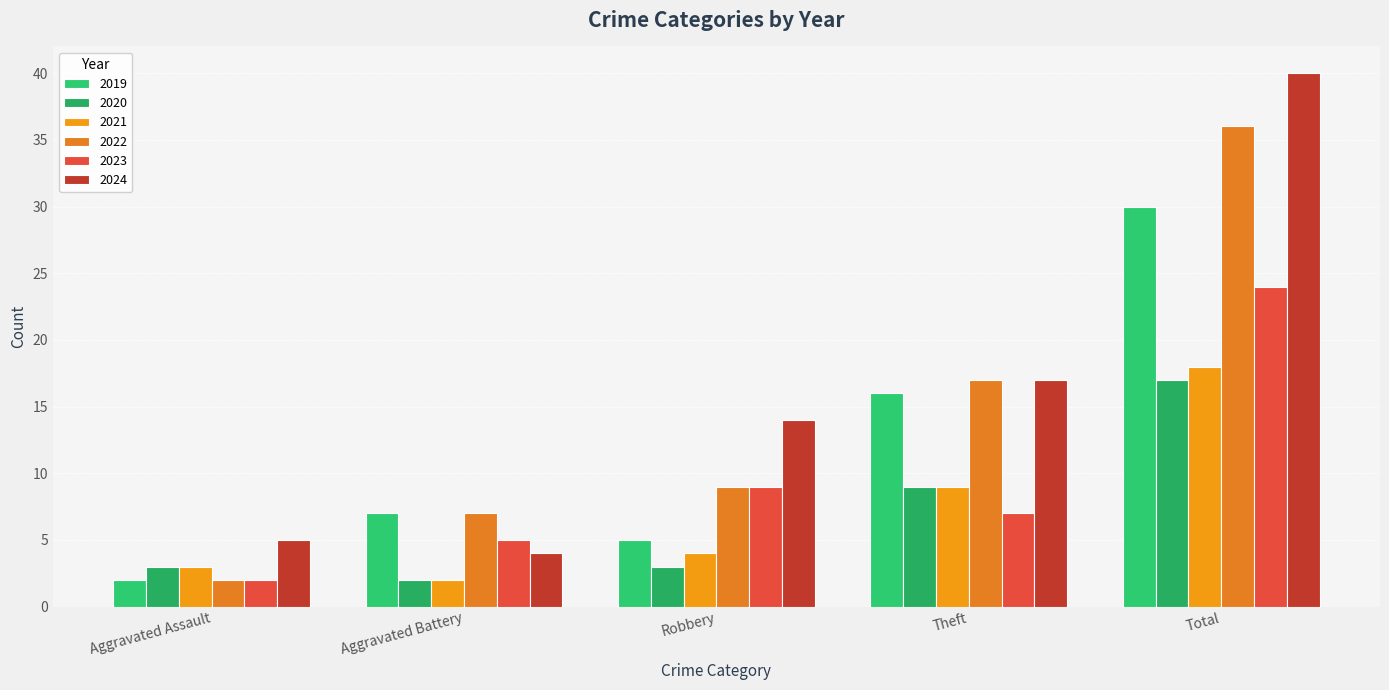

What is the total value across all series at Aggravated Battery?

27